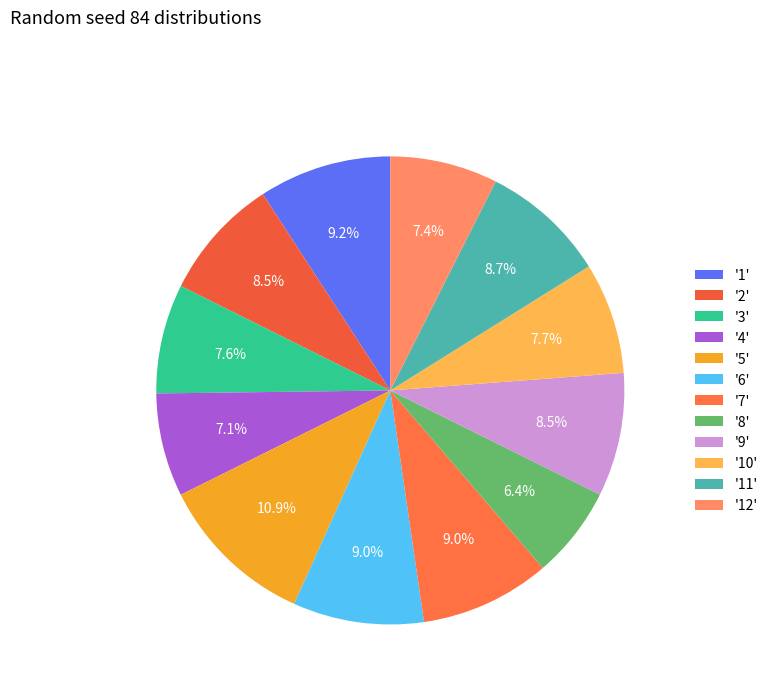

Count the number of slices in the pie.

12